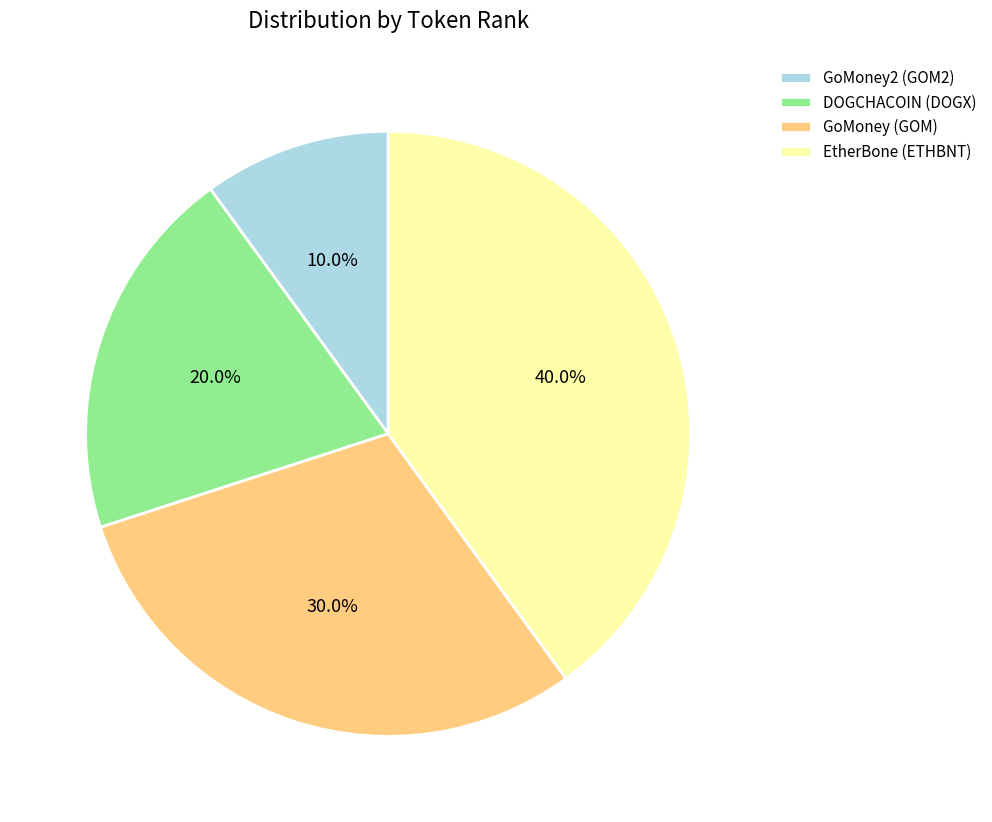

Do GoMoney2 (GOM2) and DOGCHACOIN (DOGX) together represent more than half of the pie?

No